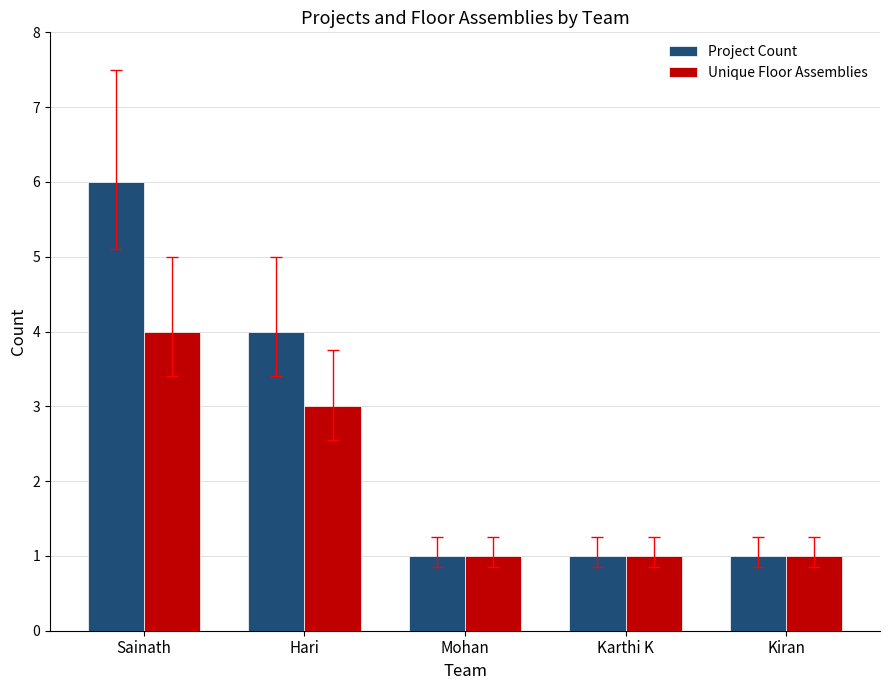

Rank the series by their maximum value, from lowest to highest.

Unique Floor Assemblies, Project Count